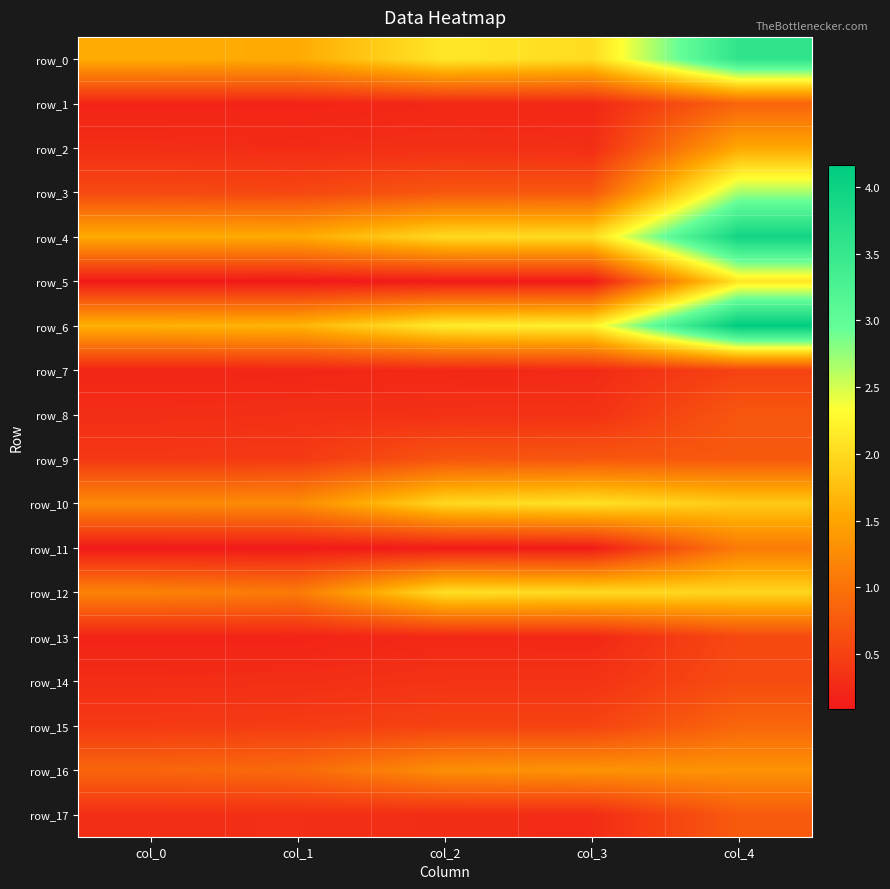

At which category does the chart reach its peak across all series?

col_4